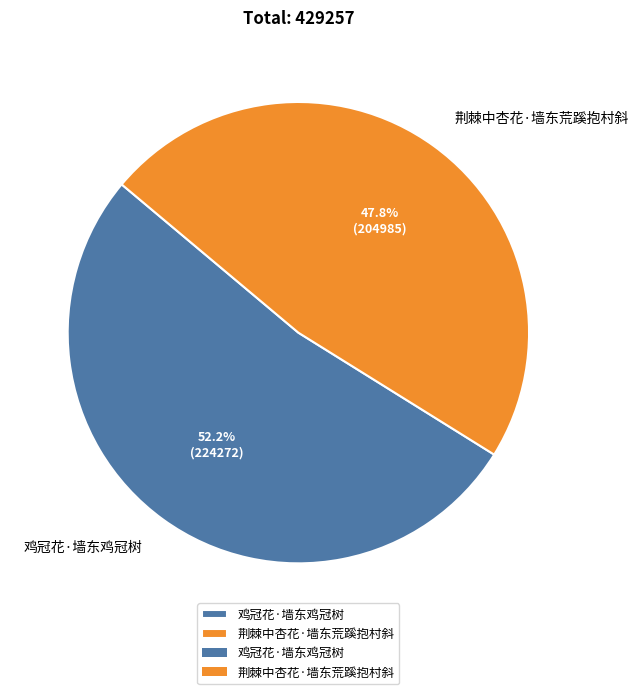

Does 鸡冠花·墙东鸡冠树 account for over 50% of the chart?

Yes